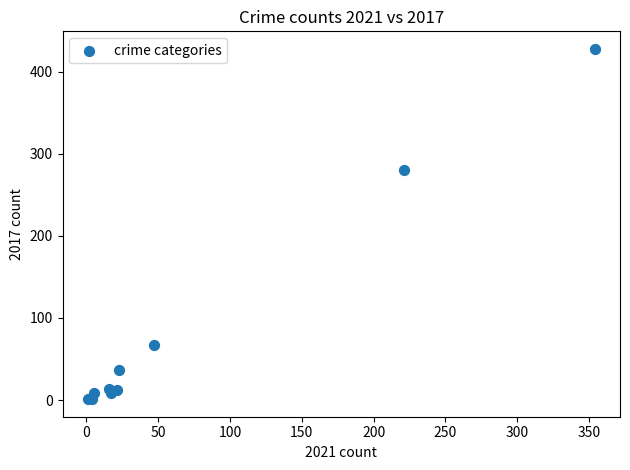

What Y value in the scatter plot is closest to 214?

280